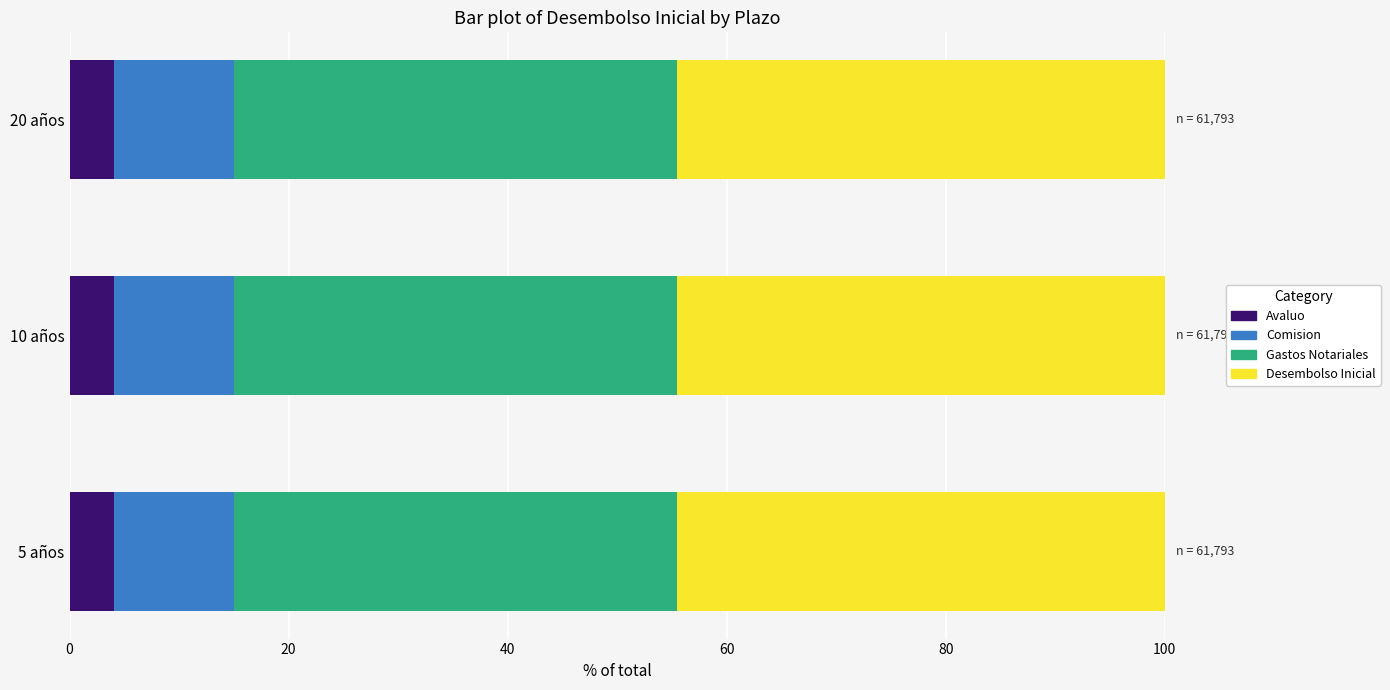

Count the number of categories in the chart.

3